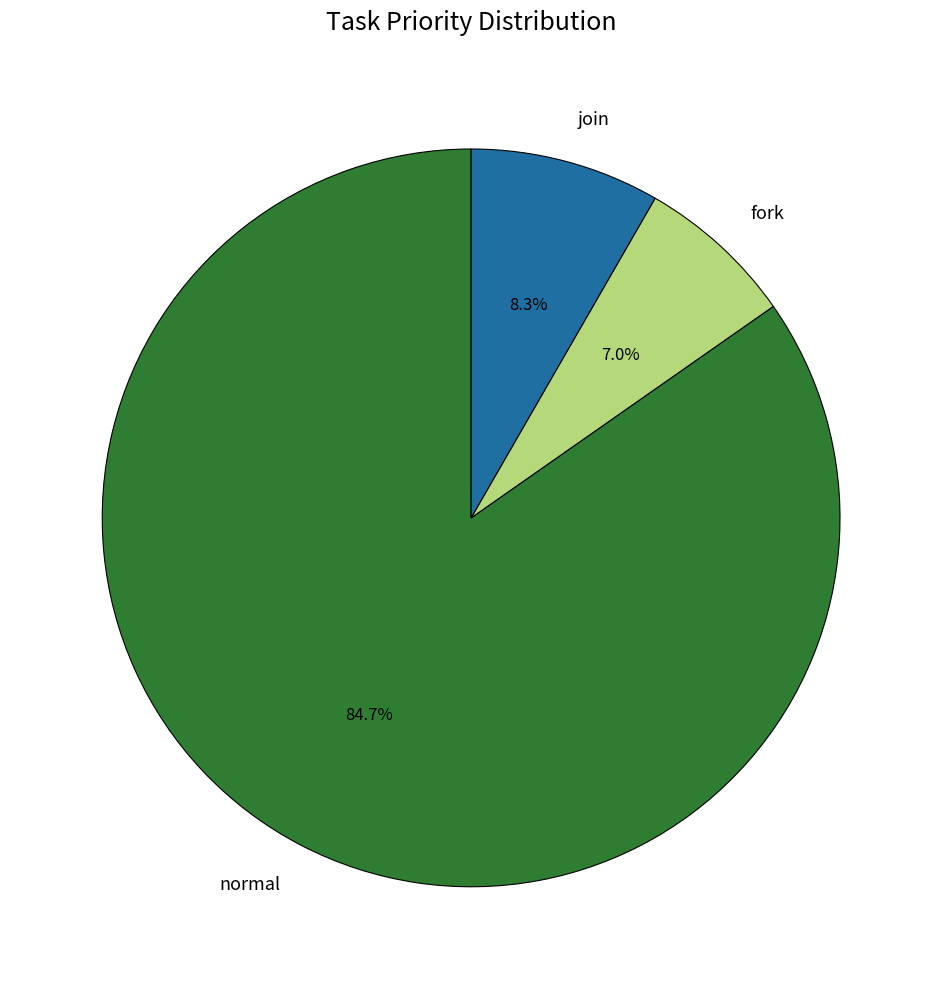

How many slices are in this pie chart?

3